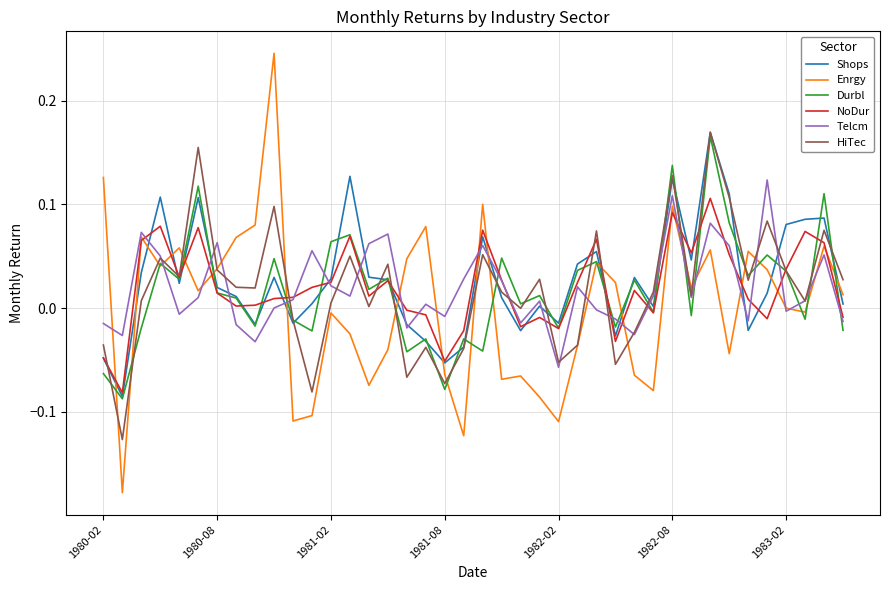

True or false: HiTec has more than 2 interior local peaks.

True